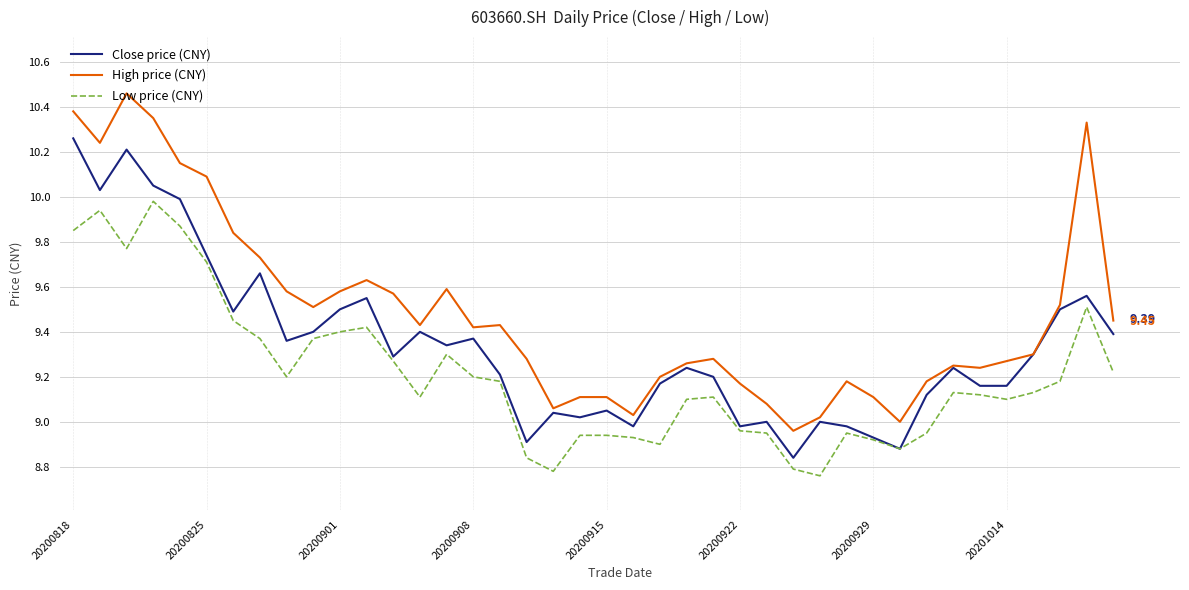

Which series has the largest total across all categories?

High price (CNY)